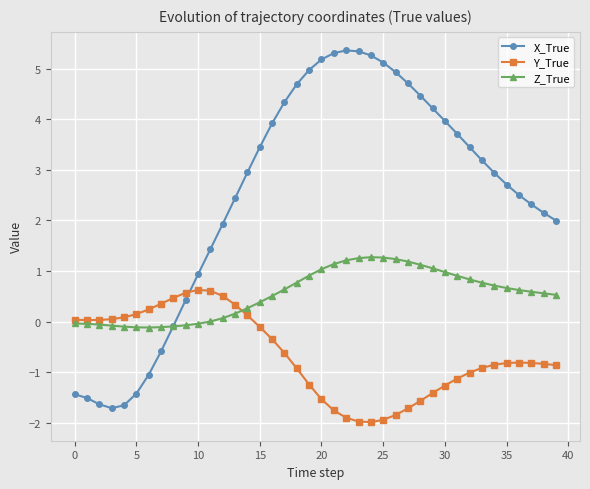

List the series in order of their overall mean, lowest first.

Y_True, Z_True, X_True